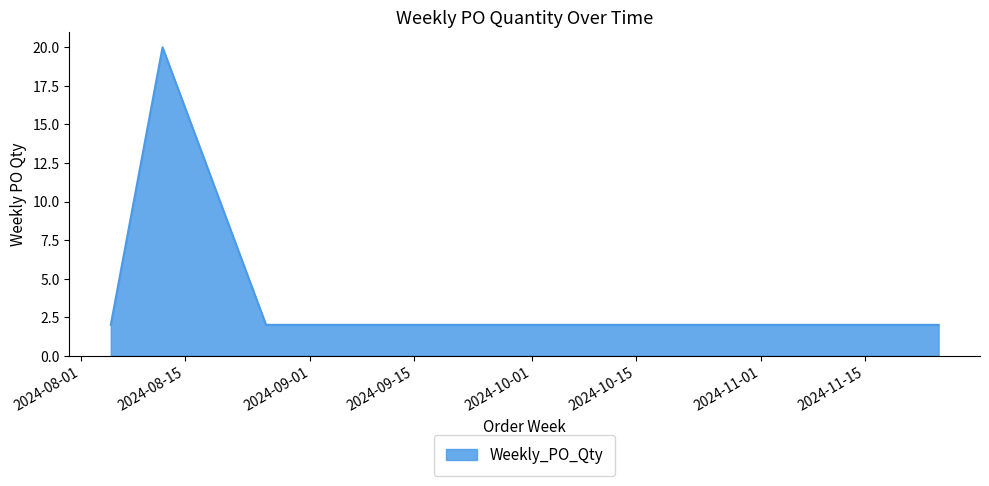

What is the sum of all values?

30